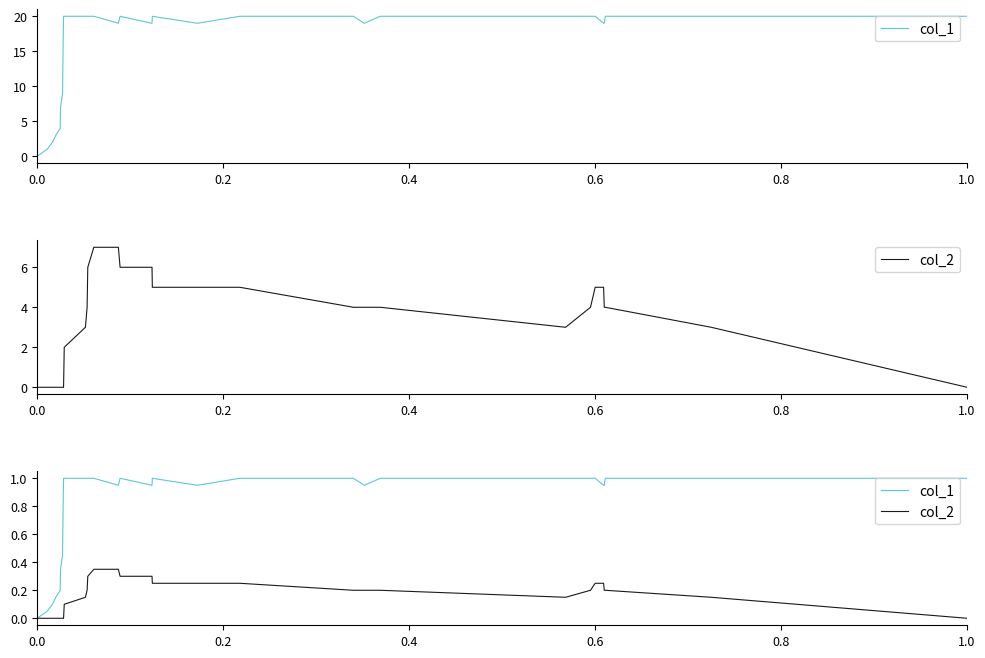

What is the value of the col_2 point at the 22nd from the left?

0.2